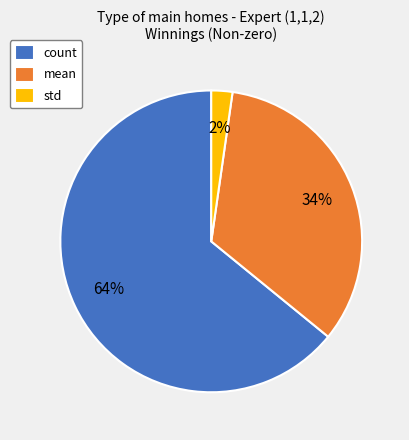

Is it true that mean is 27% of the pie?

False